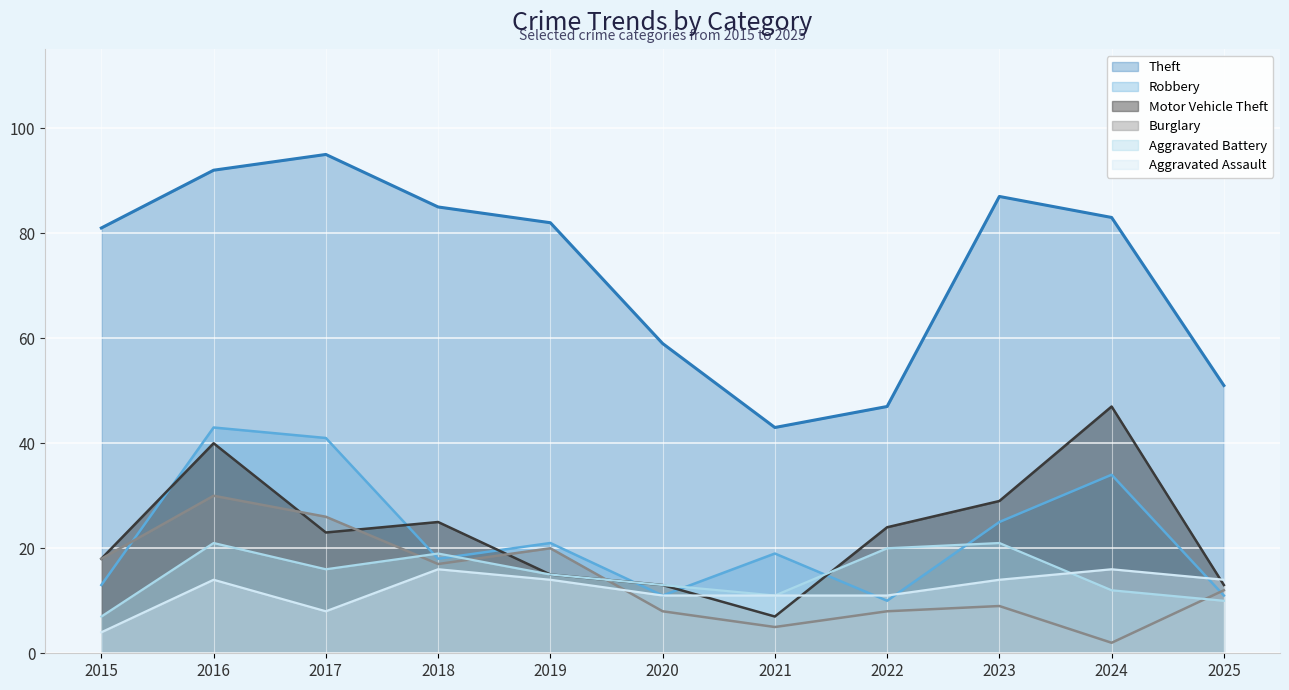

Does the chart display data point markers on the line(s)?

No